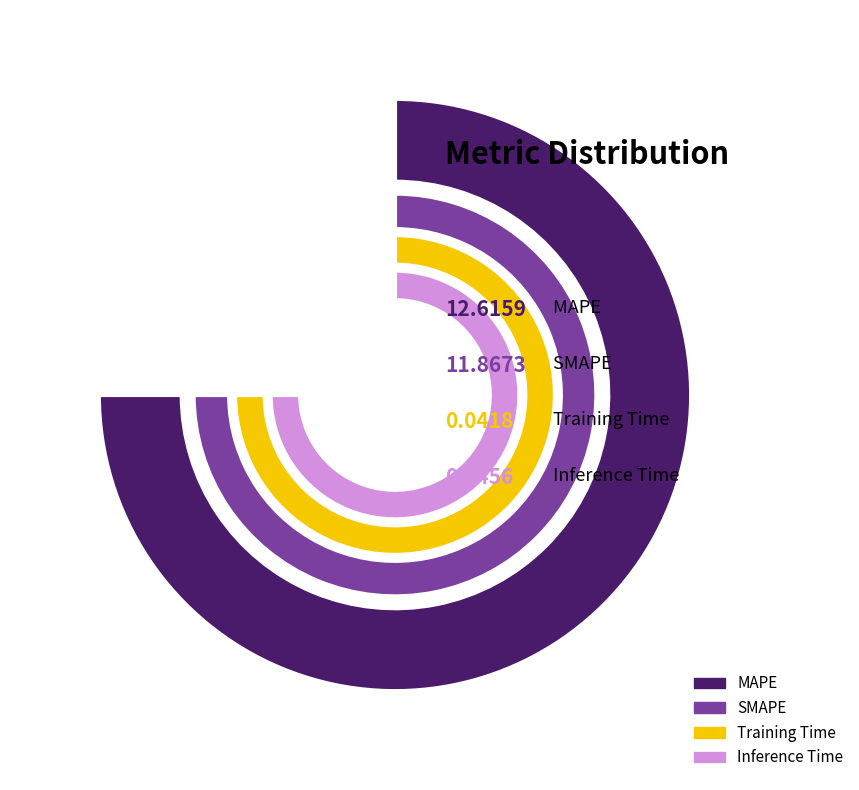

Does any single category account for the majority?

Yes